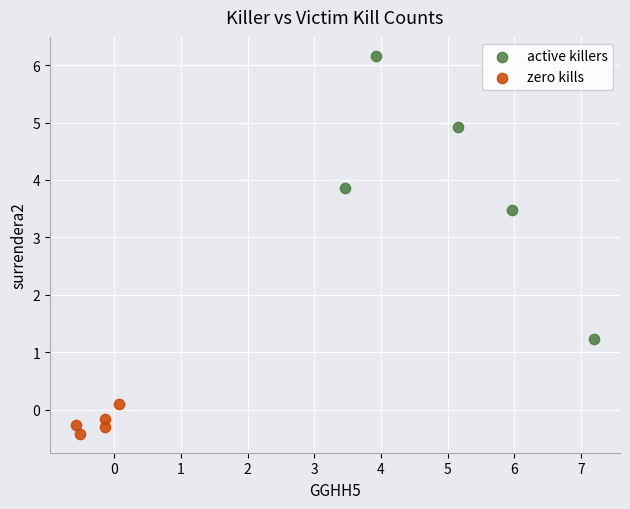

Which series reaches the minimum Y coordinate?

zero kills